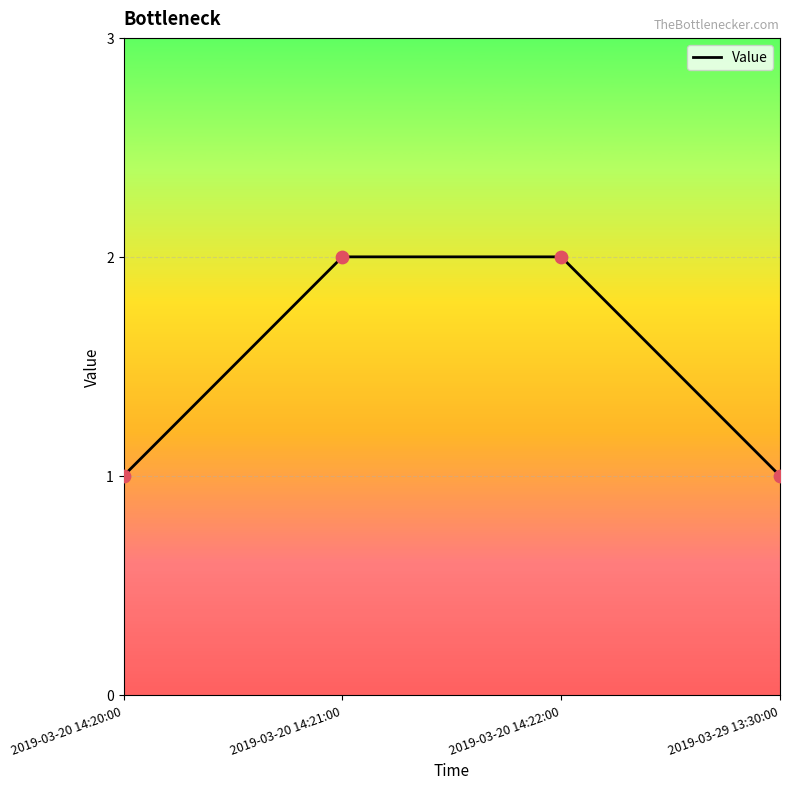

What is the change in value from 2019-03-20 14:22:00 to 2019-03-29 13:30:00?

-1